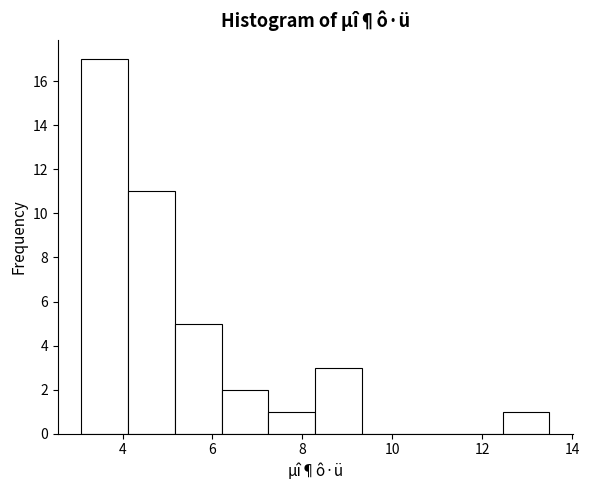

Reading left to right, list every bar in this chart as the range it spans on the x-axis followed by its height. Neither the bar edges nor the heights are printed on the chart, so give them approximately, as read against the axes.

3.0 to 4.2: 17
4.2 to 5.2: 11
5.2 to 6.2: 5
6.2 to 7.2: 2
7.2 to 8.2: 1
8.2 to 9.4: 3
9.4 to 10.4: 0
10.4 to 11.4: 0
11.4 to 12.4: 0
12.4 to 13.4: 1